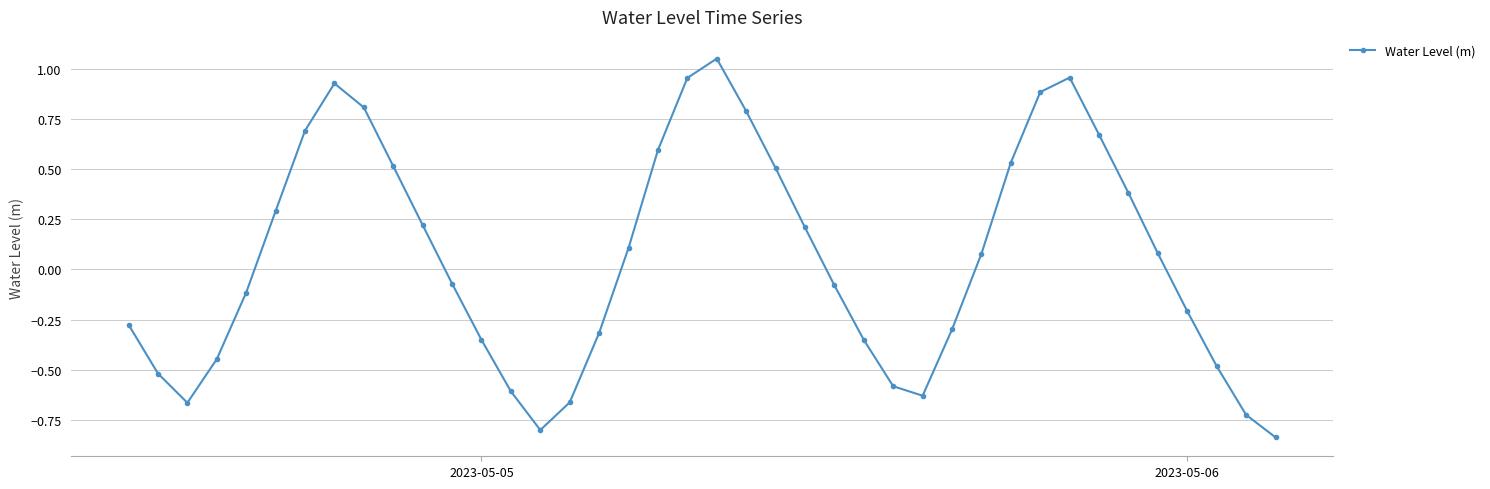

What is the difference between the maximum and minimum values?

1.9